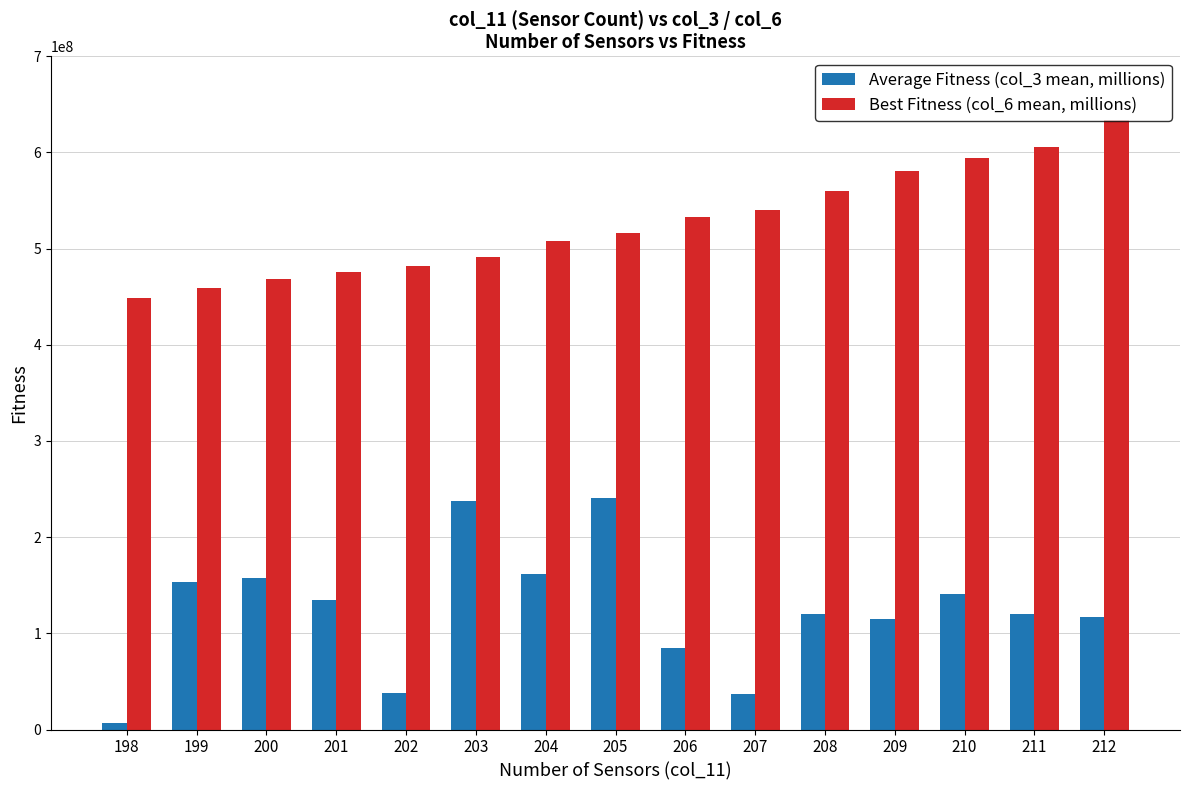

How many values in the Best Fitness (col_6 mean, millions) series are below 516358008?

7